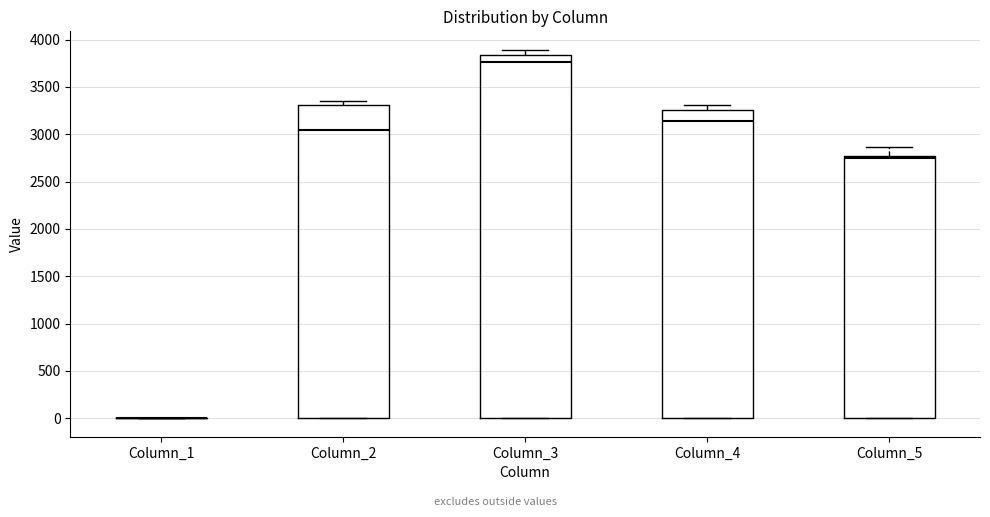

Which box is the tallest, from its lower edge to its upper edge?

Column_3